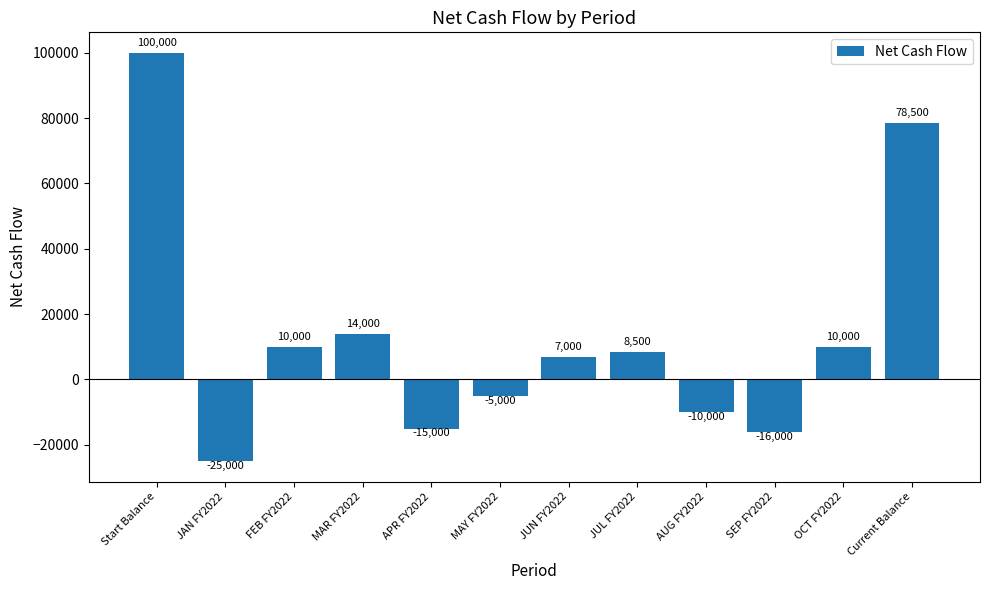

What is the label of the 3rd bar from the left?

FEB FY2022